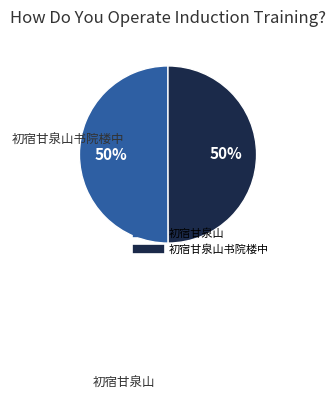

To the nearest percent, what is the average slice percentage?

50%